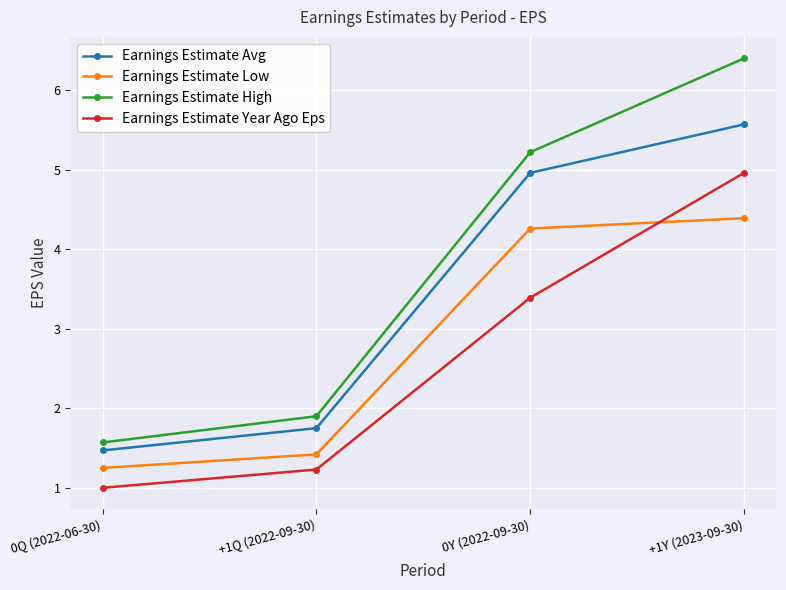

Is it true that Earnings Estimate Low equals 4.4 at +1Y (2023-09-30)?

True